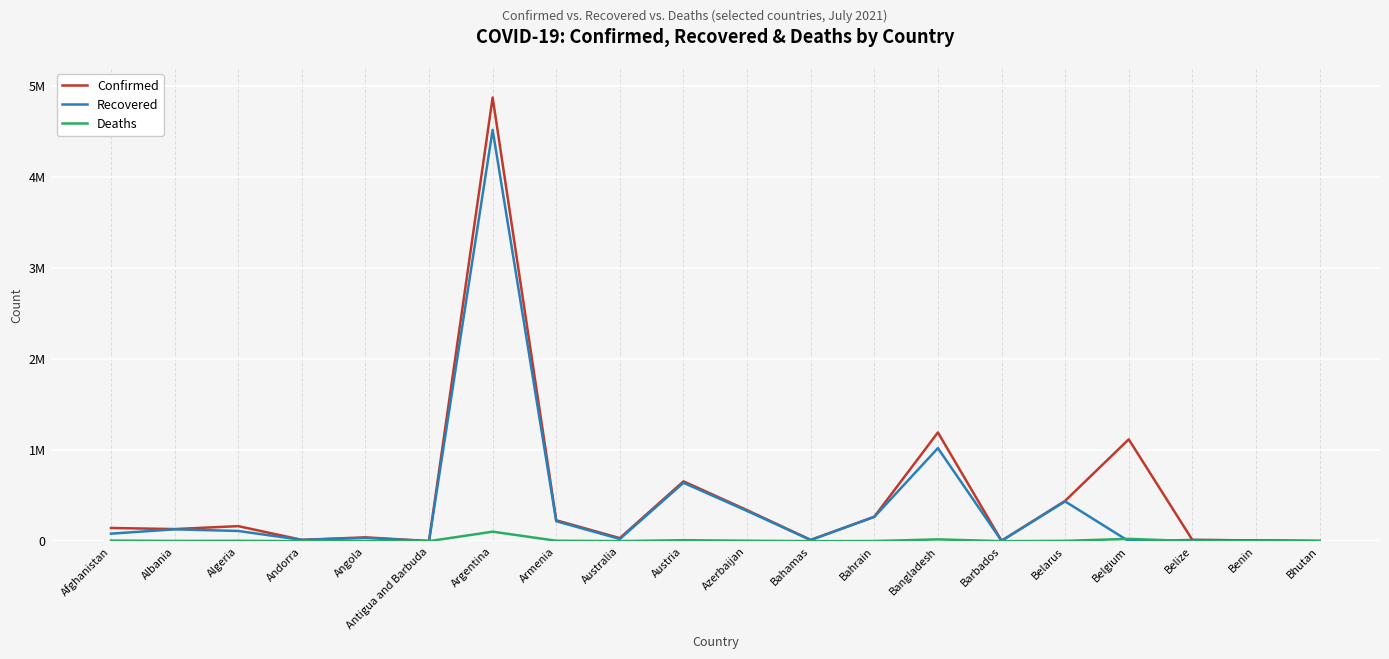

Does the chart display data point markers on the line(s)?

No